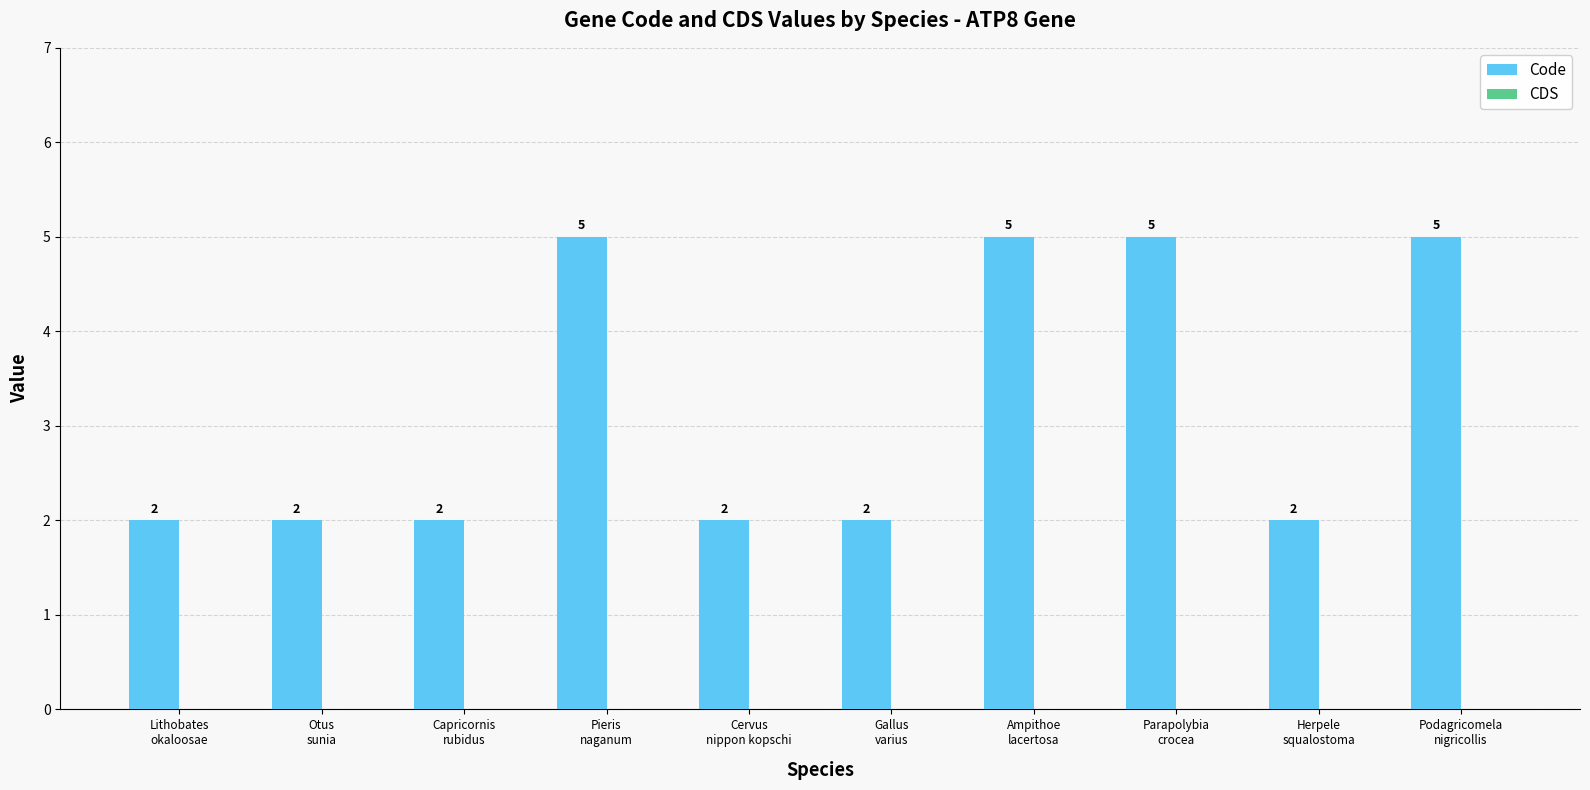

How many values are between 2 and 5?

10